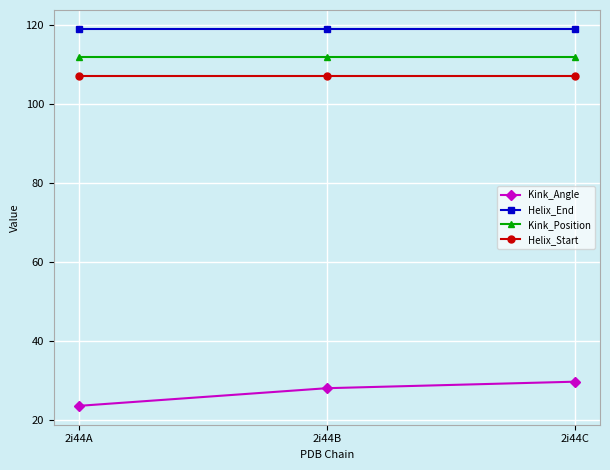

Which series changed the most between 2i44A and 2i44B?

Kink_Angle